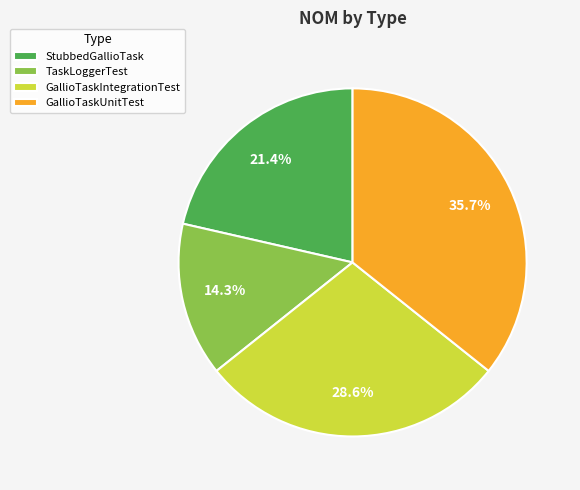

To the nearest percent, what is the difference between the largest and smallest slice percentages?

21%